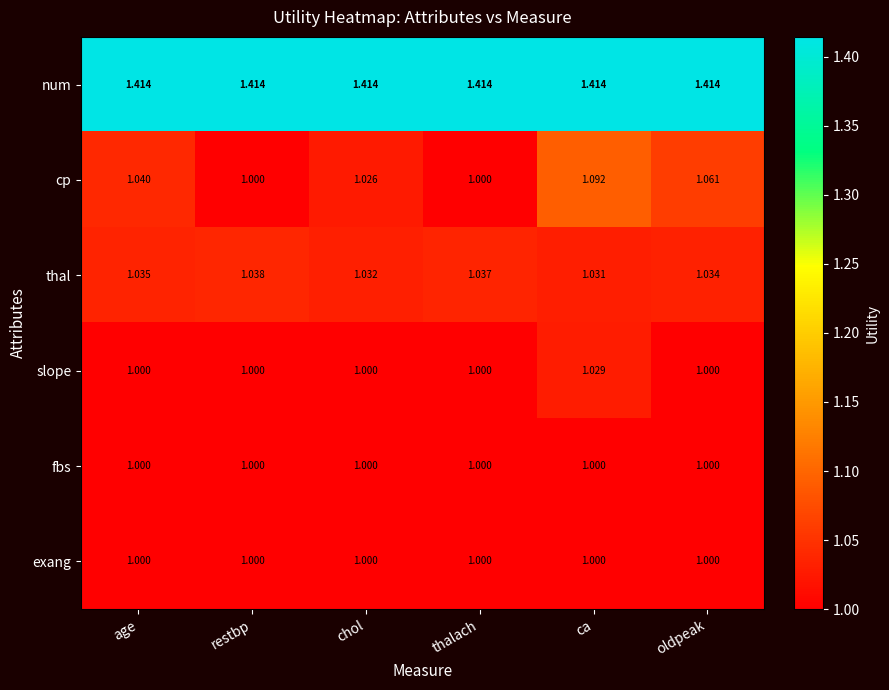

Between chol and ca, which series saw the biggest shift?

cp